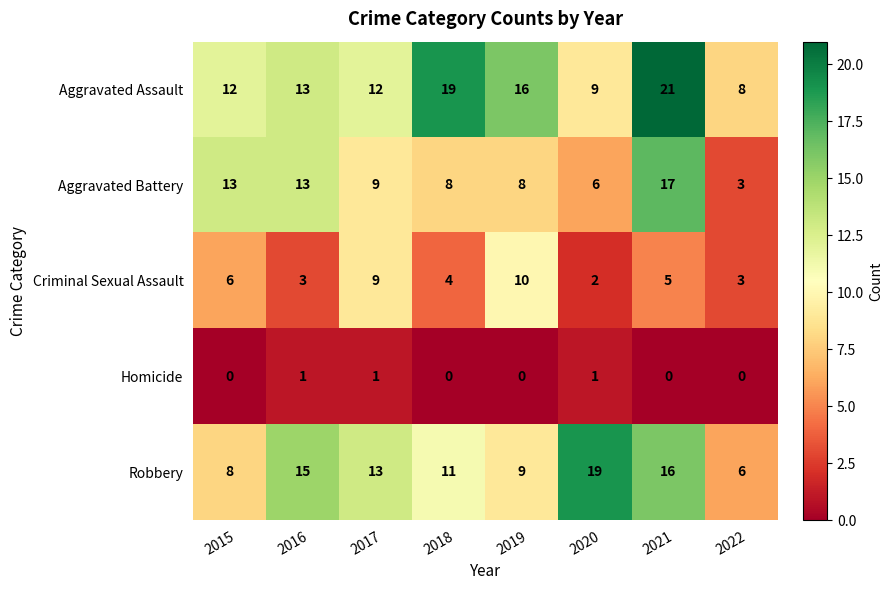

True or false: Robbery has a value of 19 at 2020.

True